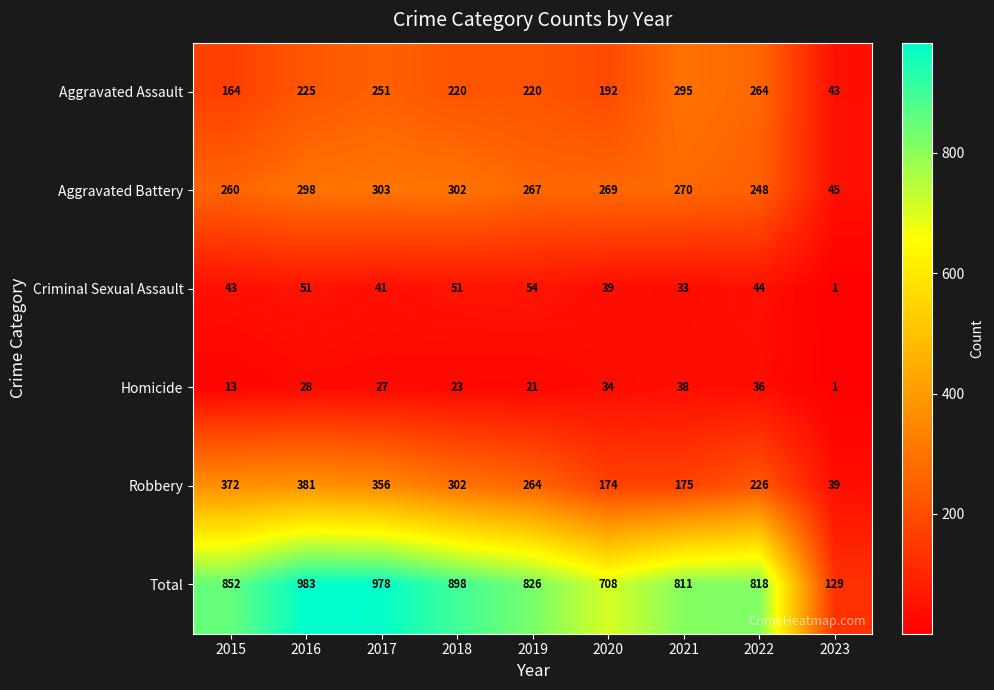

At how many categories does at least one series exceed 566?

8